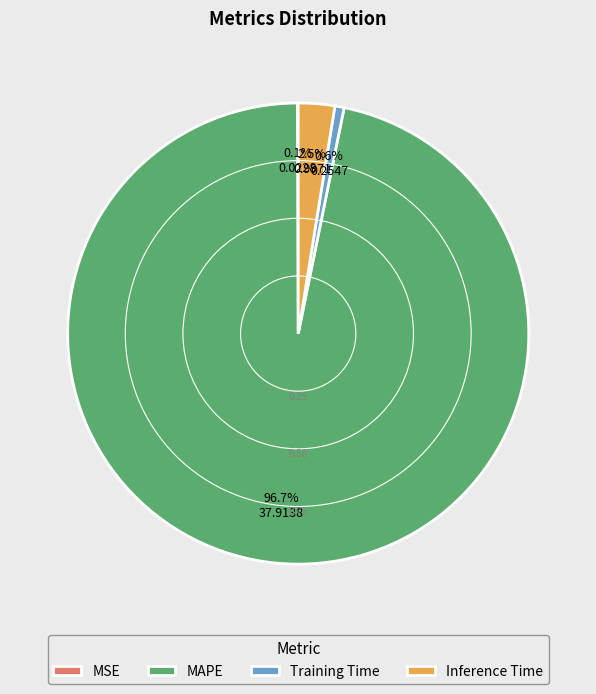

True or false: MAPE accounts for 97% of the total.

True